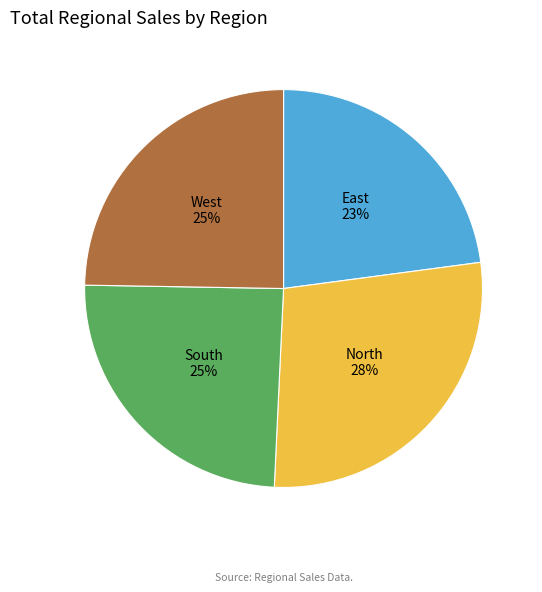

What is the largest slice in the pie chart?

North